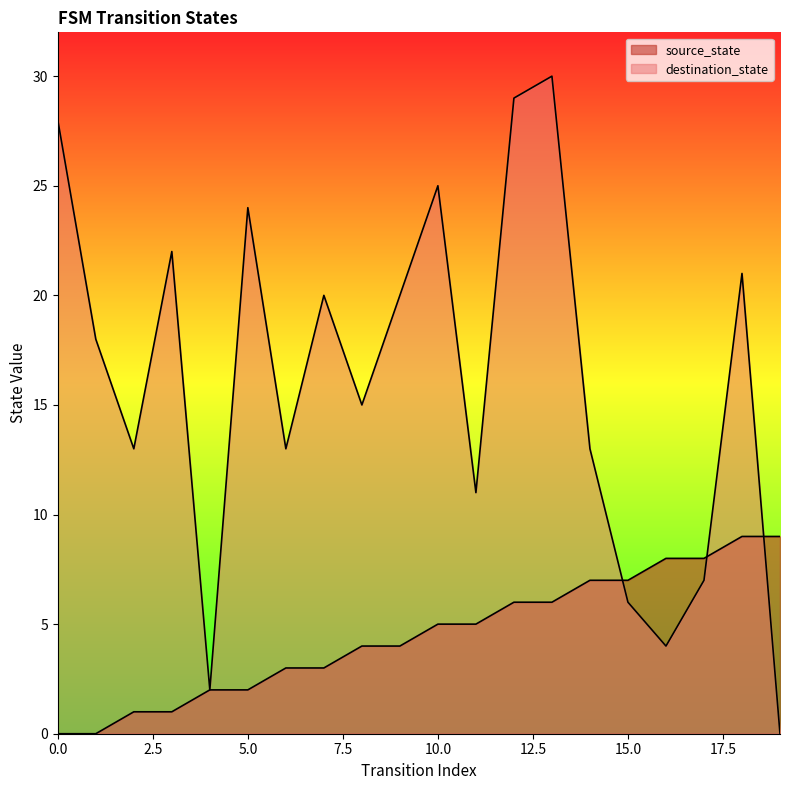

Which series ends up on top after the final intersection of source_state and destination_state?

source_state